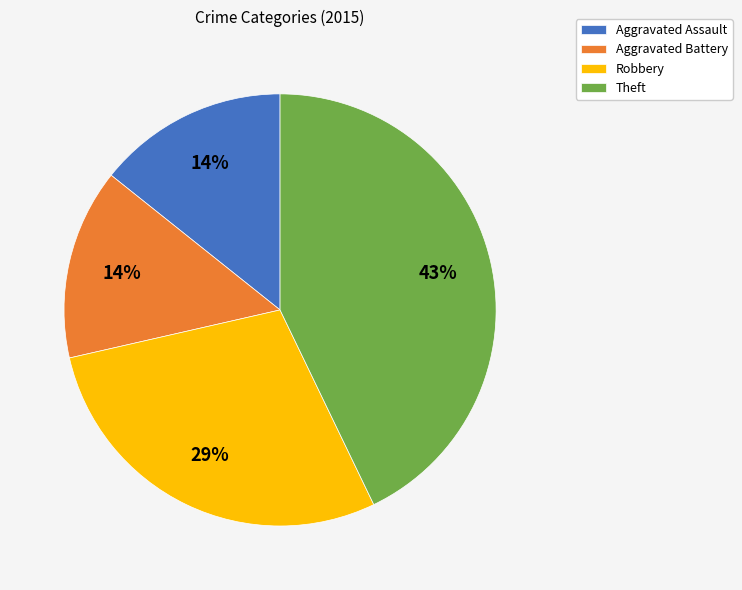

Is the sum of Robbery and Aggravated Battery greater than half?

No